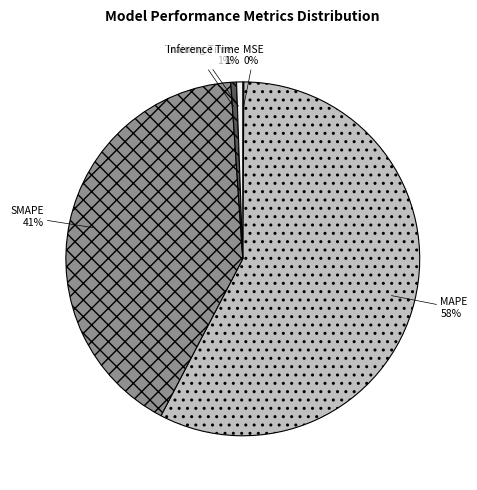

Is there any slice that represents more than half of the pie?

Yes